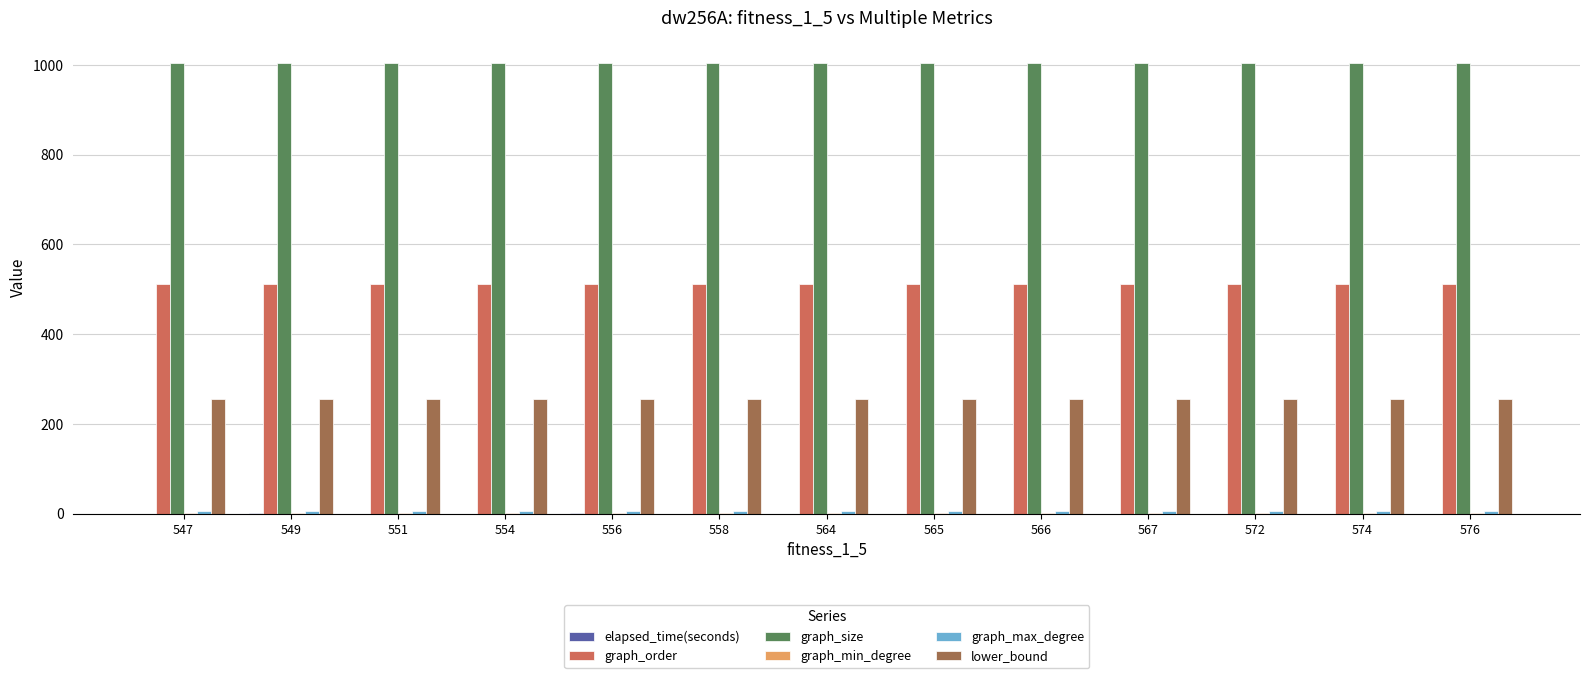

What is the highest value of the lower_bound series?

256.0